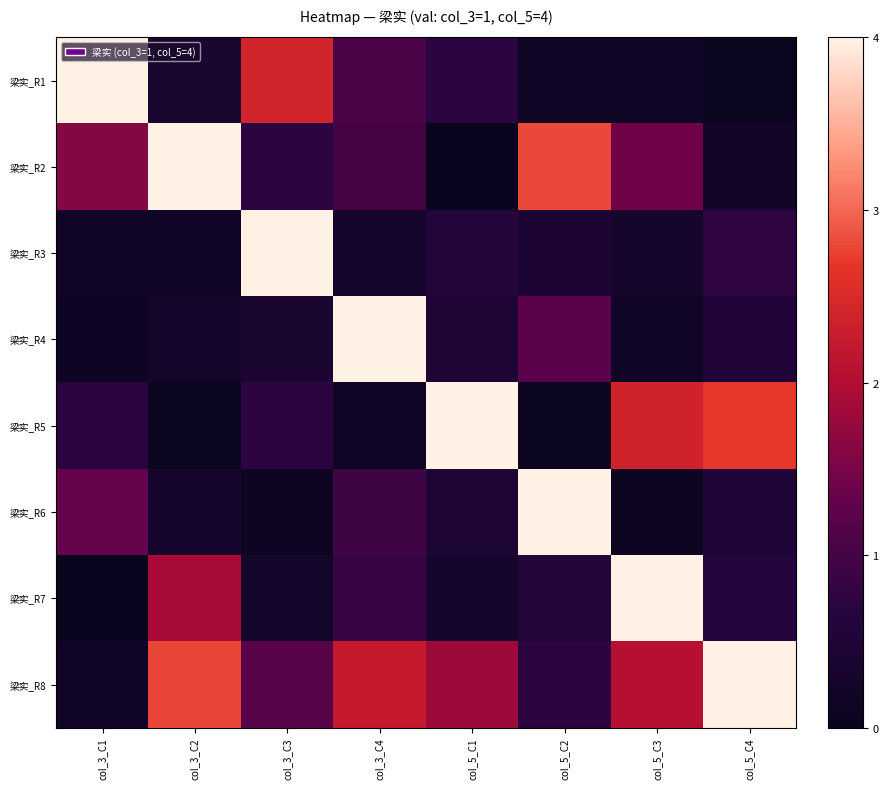

Which series has the widest spread of values?

梁实_R2